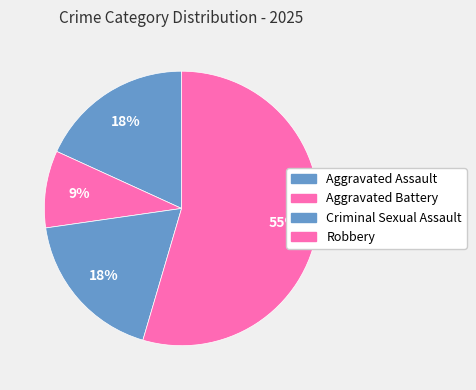

Rank the categories by value from highest to lowest.

Robbery, Aggravated Assault, Criminal Sexual Assault, Aggravated Battery